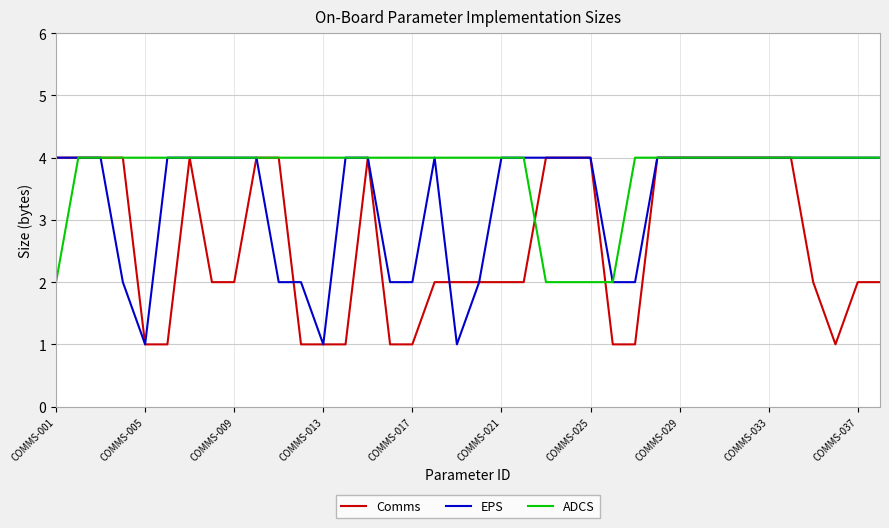

Rank the series by their average value, from highest to lowest.

ADCS, EPS, Comms